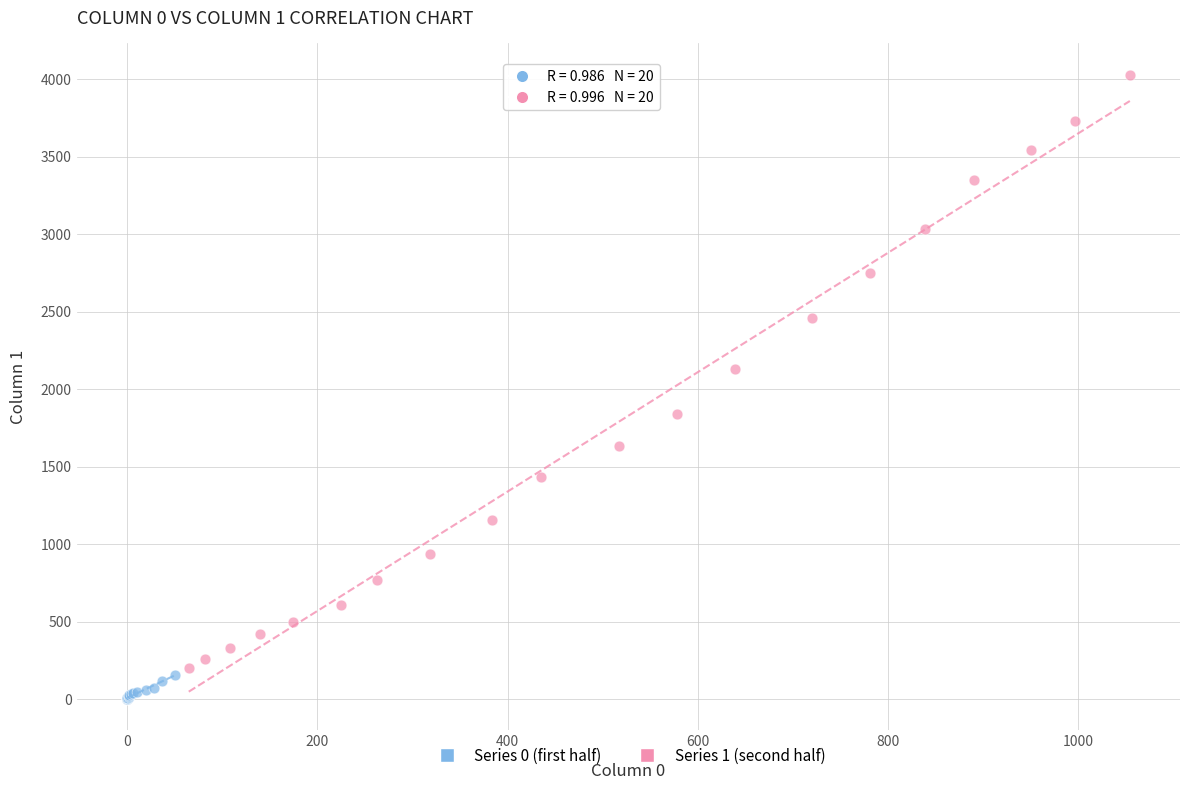

What are all the series names shown in the legend?

Series 0 (first half), Series 1 (second half)